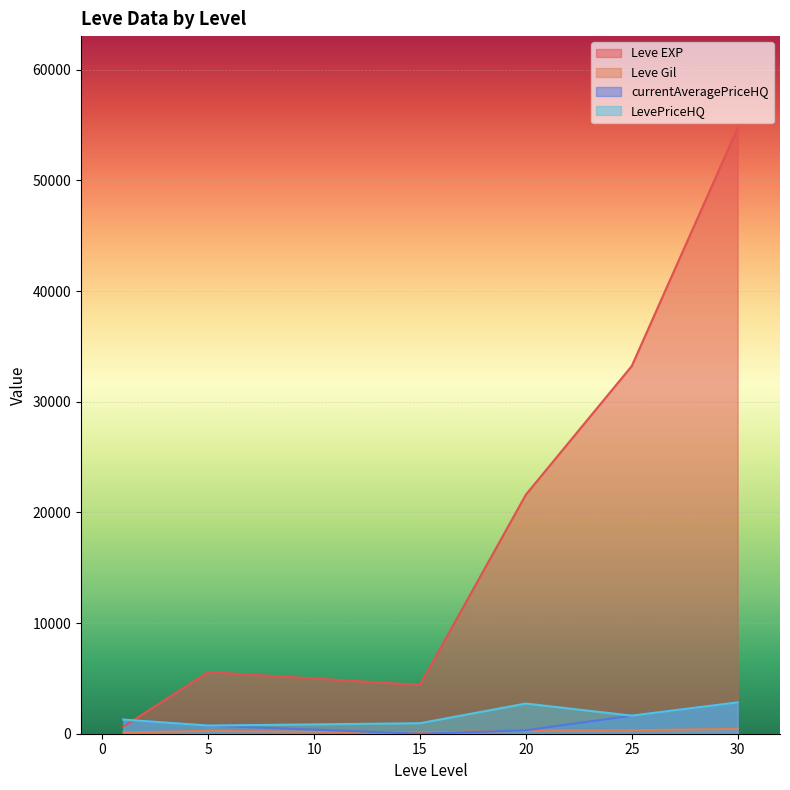

What is the sum of all Leve Gil values?

4290.0